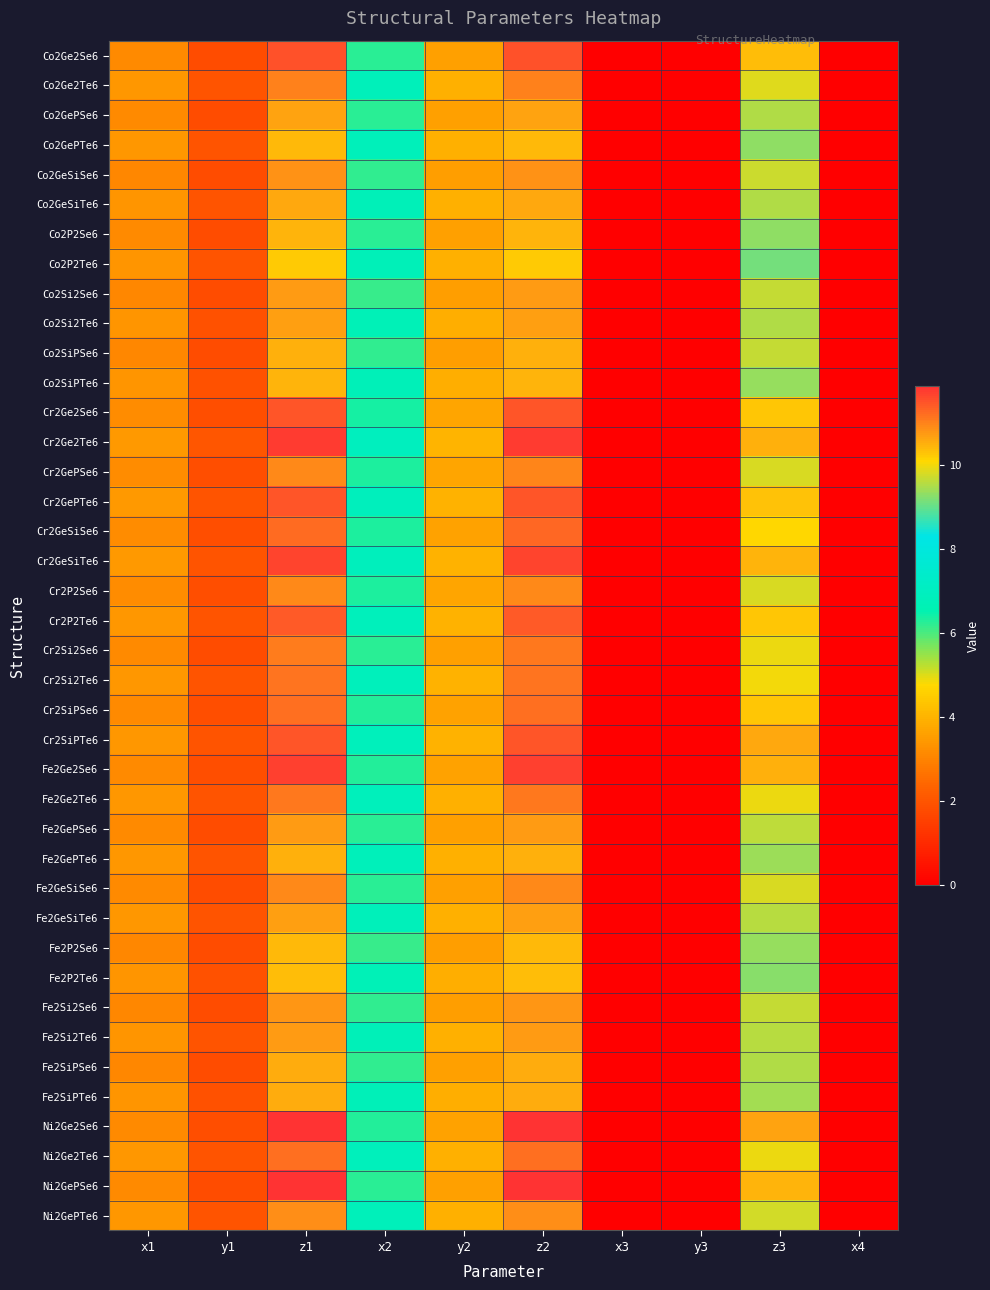

Reading left to right, transcribe all the data shown in this chart.

Co2Ge2Se6: x1=3.1	y1=1.8	z1=11.5	x2=6.2	y2=3.6	z2=11.5	x3=0.0	y3=0.0	z3=10.3	x4=0.0
Co2Ge2Te6: x1=3.4	y1=2.0	z1=11.0	x2=6.8	y2=3.9	z2=11.0	x3=0.0	y3=0.0	z3=9.9	x4=0.0
Co2GePSe6: x1=3.1	y1=1.8	z1=10.6	x2=6.2	y2=3.6	z2=10.6	x3=0.0	y3=0.0	z3=9.5	x4=0.0
Co2GePTe6: x1=3.4	y1=2.0	z1=10.4	x2=6.8	y2=3.9	z2=10.4	x3=0.0	y3=0.0	z3=9.3	x4=0.0
Co2GeSiSe6: x1=3.1	y1=1.8	z1=10.8	x2=6.2	y2=3.6	z2=10.8	x3=0.0	y3=0.0	z3=9.7	x4=0.0
Co2GeSiTe6: x1=3.4	y1=1.9	z1=10.6	x2=6.8	y2=3.9	z2=10.6	x3=0.0	y3=0.0	z3=9.5	x4=0.0
Co2P2Se6: x1=3.1	y1=1.8	z1=10.5	x2=6.2	y2=3.6	z2=10.5	x3=0.0	y3=0.0	z3=9.3	x4=0.0
Co2P2Te6: x1=3.4	y1=2.0	z1=10.2	x2=6.8	y2=3.9	z2=10.2	x3=0.0	y3=0.0	z3=9.1	x4=0.0
Co2Si2Se6: x1=3.1	y1=1.8	z1=10.7	x2=6.1	y2=3.5	z2=10.7	x3=0.0	y3=0.0	z3=9.6	x4=0.0
Co2Si2Te6: x1=3.3	y1=1.9	z1=10.7	x2=6.7	y2=3.9	z2=10.7	x3=0.0	y3=0.0	z3=9.5	x4=0.0
Co2SiPSe6: x1=3.1	y1=1.8	z1=10.5	x2=6.2	y2=3.6	z2=10.5	x3=0.0	y3=0.0	z3=9.7	x4=0.0
Co2SiPTe6: x1=3.4	y1=1.9	z1=10.5	x2=6.7	y2=3.9	z2=10.5	x3=0.0	y3=0.0	z3=9.3	x4=0.0
Cr2Ge2Se6: x1=3.2	y1=1.8	z1=11.5	x2=6.4	y2=3.7	z2=11.5	x3=0.0	y3=0.0	z3=10.3	x4=0.0
Cr2Ge2Te6: x1=3.5	y1=2.0	z1=11.7	x2=6.9	y2=4.0	z2=11.7	x3=0.0	y3=0.0	z3=10.5	x4=0.0
Cr2GePSe6: x1=3.2	y1=1.8	z1=10.9	x2=6.4	y2=3.7	z2=10.9	x3=0.0	y3=0.0	z3=9.8	x4=0.0
Cr2GePTe6: x1=3.4	y1=2.0	z1=11.5	x2=6.9	y2=4.0	z2=11.5	x3=0.0	y3=0.0	z3=10.3	x4=0.0
Cr2GeSiSe6: x1=3.2	y1=1.8	z1=11.3	x2=6.3	y2=3.7	z2=11.3	x3=0.0	y3=0.0	z3=10.1	x4=0.0
Cr2GeSiTe6: x1=3.4	y1=2.0	z1=11.7	x2=6.9	y2=4.0	z2=11.7	x3=0.0	y3=0.0	z3=10.5	x4=0.0
Cr2P2Se6: x1=3.2	y1=1.8	z1=10.9	x2=6.3	y2=3.7	z2=10.9	x3=0.0	y3=0.0	z3=9.8	x4=0.0
Cr2P2Te6: x1=3.4	y1=2.0	z1=11.4	x2=6.8	y2=4.0	z2=11.4	x3=0.0	y3=0.0	z3=10.3	x4=0.0
Cr2Si2Se6: x1=3.1	y1=1.8	z1=11.1	x2=6.2	y2=3.6	z2=11.1	x3=0.0	y3=0.0	z3=9.9	x4=0.0
Cr2Si2Te6: x1=3.4	y1=2.0	z1=11.1	x2=6.8	y2=3.9	z2=11.1	x3=0.0	y3=0.0	z3=10.0	x4=0.0
Cr2SiPSe6: x1=3.2	y1=1.8	z1=11.2	x2=6.3	y2=3.6	z2=11.2	x3=0.0	y3=0.0	z3=10.3	x4=0.0
Cr2SiPTe6: x1=3.4	y1=2.0	z1=11.5	x2=6.8	y2=3.9	z2=11.5	x3=0.0	y3=0.0	z3=10.6	x4=0.0
Fe2Ge2Se6: x1=3.1	y1=1.8	z1=11.7	x2=6.3	y2=3.6	z2=11.7	x3=0.0	y3=0.0	z3=10.5	x4=0.0
Fe2Ge2Te6: x1=3.4	y1=2.0	z1=11.1	x2=6.8	y2=3.9	z2=11.1	x3=0.0	y3=0.0	z3=10.0	x4=0.0
Fe2GePSe6: x1=3.1	y1=1.8	z1=10.7	x2=6.2	y2=3.6	z2=10.7	x3=0.0	y3=0.0	z3=9.6	x4=0.0
Fe2GePTe6: x1=3.4	y1=2.0	z1=10.5	x2=6.8	y2=3.9	z2=10.5	x3=0.0	y3=0.0	z3=9.4	x4=0.0
Fe2GeSiSe6: x1=3.1	y1=1.8	z1=10.9	x2=6.2	y2=3.6	z2=10.9	x3=0.0	y3=0.0	z3=9.8	x4=0.0
Fe2GeSiTe6: x1=3.4	y1=2.0	z1=10.7	x2=6.8	y2=3.9	z2=10.7	x3=0.0	y3=0.0	z3=9.6	x4=0.0
Fe2P2Se6: x1=3.1	y1=1.8	z1=10.4	x2=6.2	y2=3.6	z2=10.4	x3=0.0	y3=0.0	z3=9.3	x4=0.0
Fe2P2Te6: x1=3.4	y1=1.9	z1=10.3	x2=6.7	y2=3.9	z2=10.3	x3=0.0	y3=0.0	z3=9.3	x4=0.0
Fe2Si2Se6: x1=3.1	y1=1.8	z1=10.8	x2=6.2	y2=3.6	z2=10.8	x3=0.0	y3=0.0	z3=9.7	x4=0.0
Fe2Si2Te6: x1=3.4	y1=1.9	z1=10.7	x2=6.8	y2=3.9	z2=10.7	x3=0.0	y3=0.0	z3=9.6	x4=0.0
Fe2SiPSe6: x1=3.1	y1=1.8	z1=10.5	x2=6.2	y2=3.6	z2=10.6	x3=0.0	y3=0.0	z3=9.5	x4=0.0
Fe2SiPTe6: x1=3.4	y1=1.9	z1=10.6	x2=6.7	y2=3.9	z2=10.6	x3=0.0	y3=0.0	z3=9.4	x4=0.0
Ni2Ge2Se6: x1=3.1	y1=1.8	z1=11.9	x2=6.3	y2=3.6	z2=11.9	x3=0.0	y3=0.0	z3=10.6	x4=0.0
Ni2Ge2Te6: x1=3.4	y1=2.0	z1=11.2	x2=6.8	y2=3.9	z2=11.2	x3=0.0	y3=0.0	z3=10.0	x4=0.0
Ni2GePSe6: x1=3.1	y1=1.8	z1=11.8	x2=6.2	y2=3.6	z2=11.8	x3=0.0	y3=0.0	z3=10.5	x4=0.0
Ni2GePTe6: x1=3.4	y1=2.0	z1=10.9	x2=6.8	y2=3.9	z2=10.9	x3=0.0	y3=0.0	z3=9.7	x4=0.0